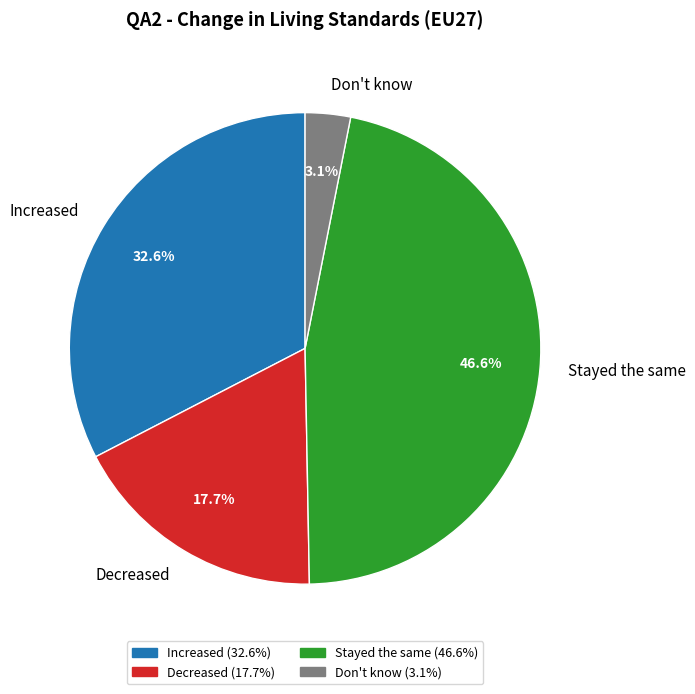

Between Stayed the same and Decreased, which is larger?

Stayed the same